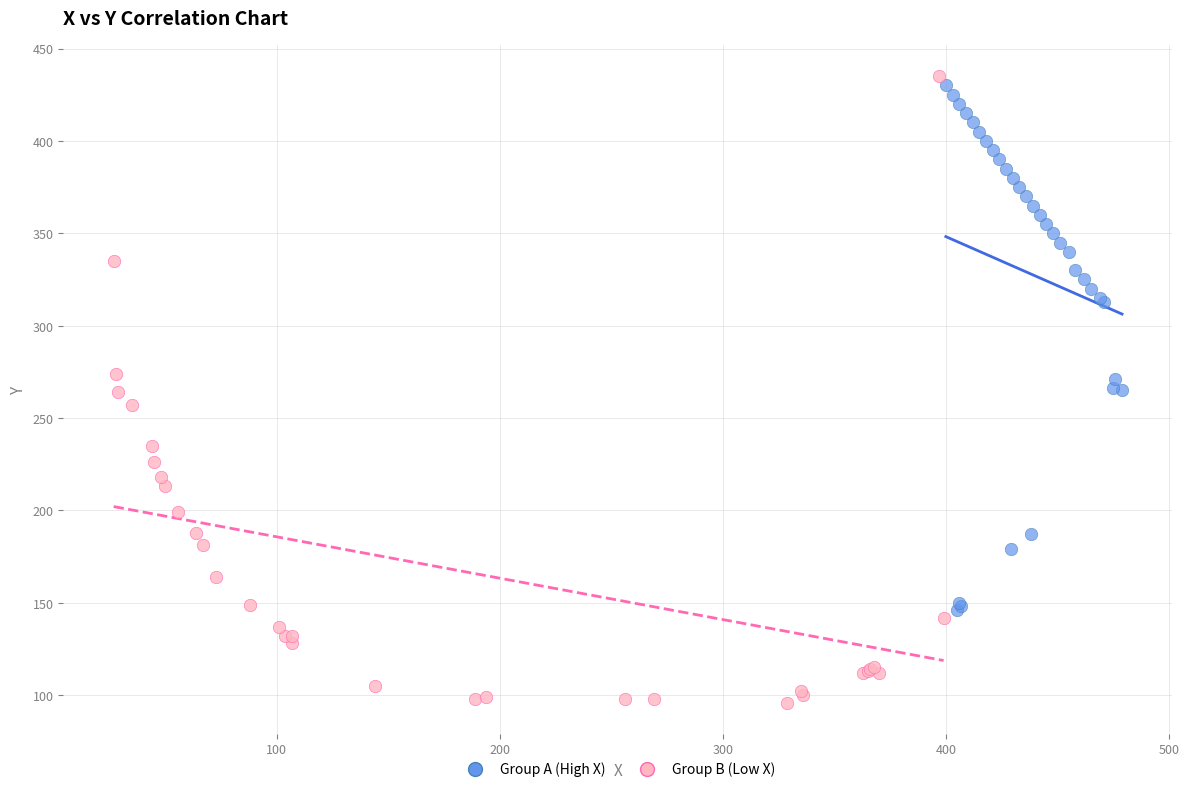

Which series contains the lowest Y value?

Group B (Low X)